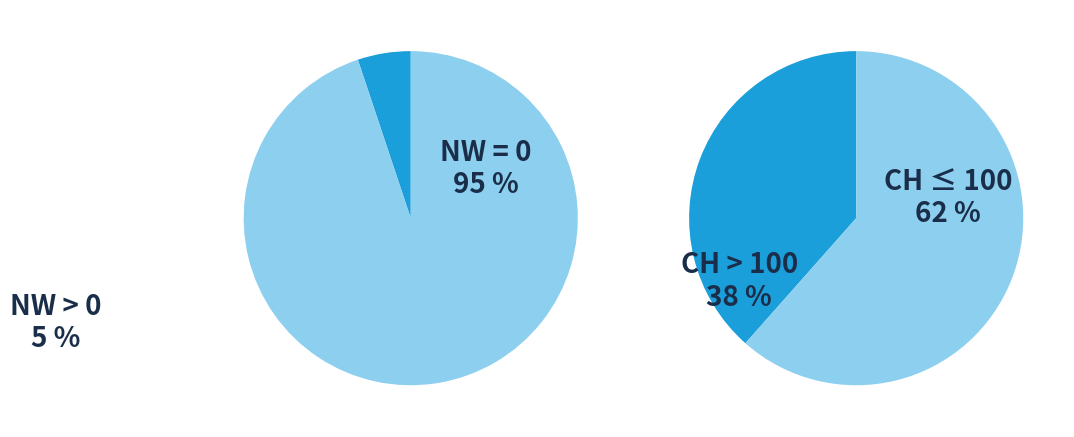

The 31 slice represents 1% of the pie. True or false?

False